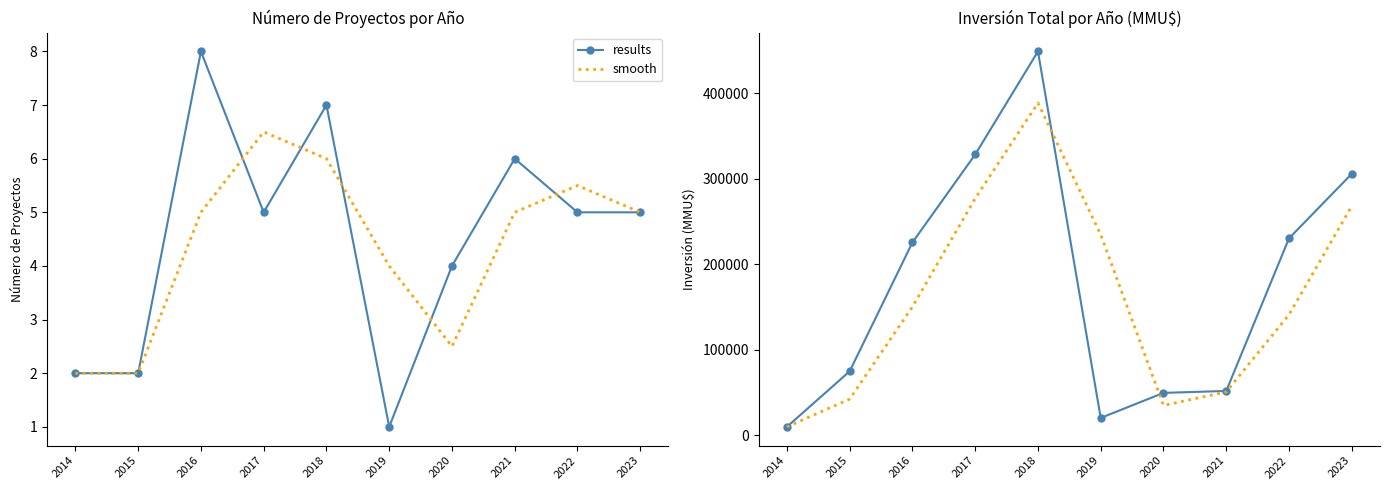

How many interior local peaks does the results series have?

1